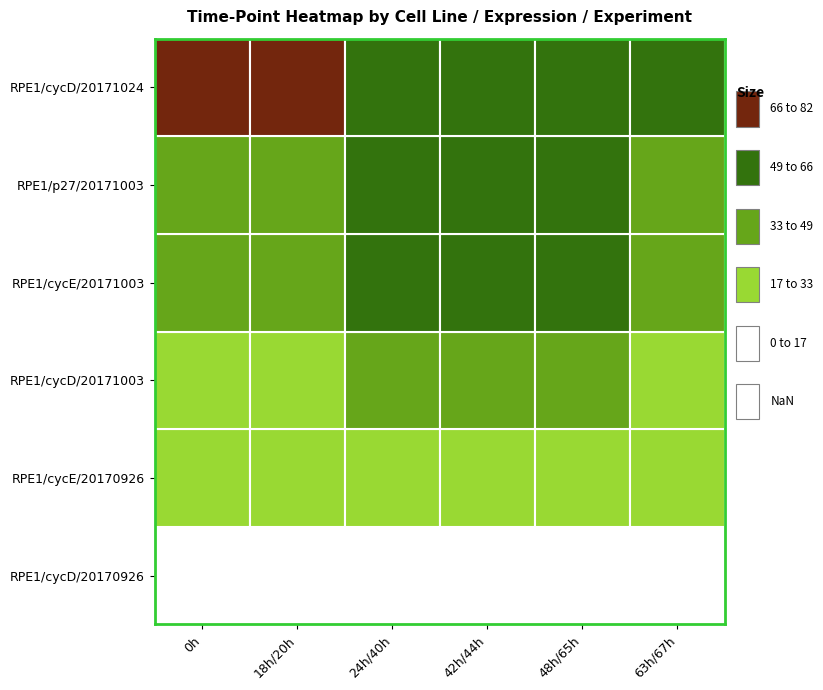

At which label does cycD first exceed 42?

4